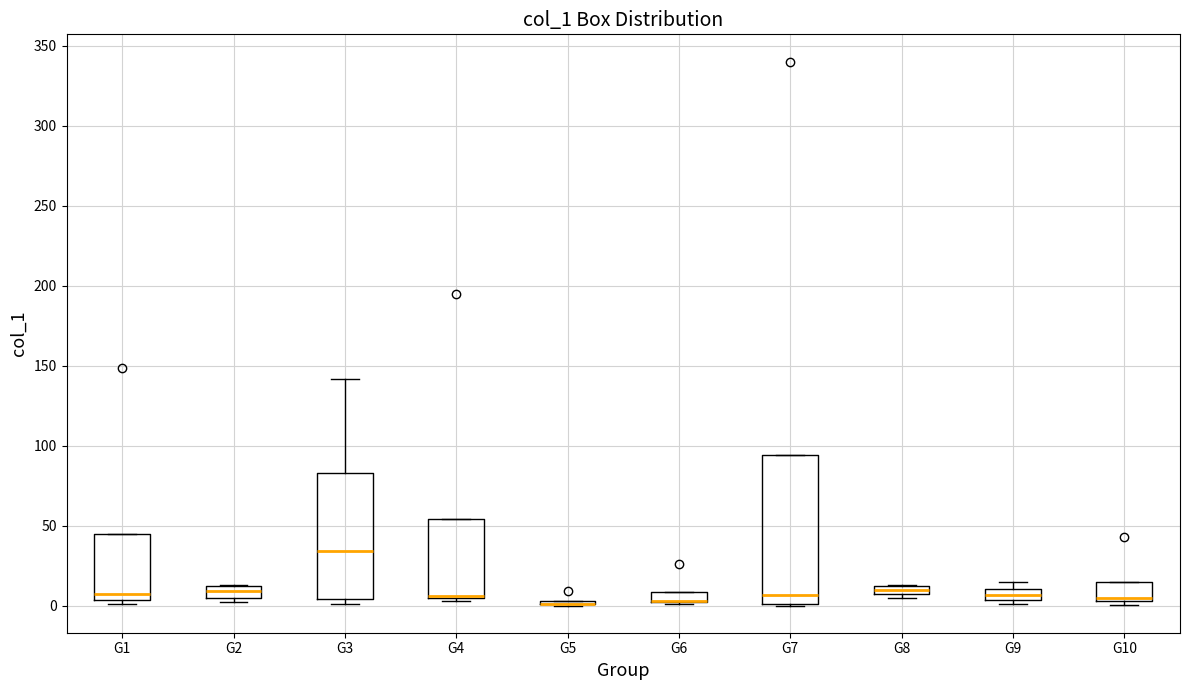

Which box is the tallest, from its lower edge to its upper edge?

G7